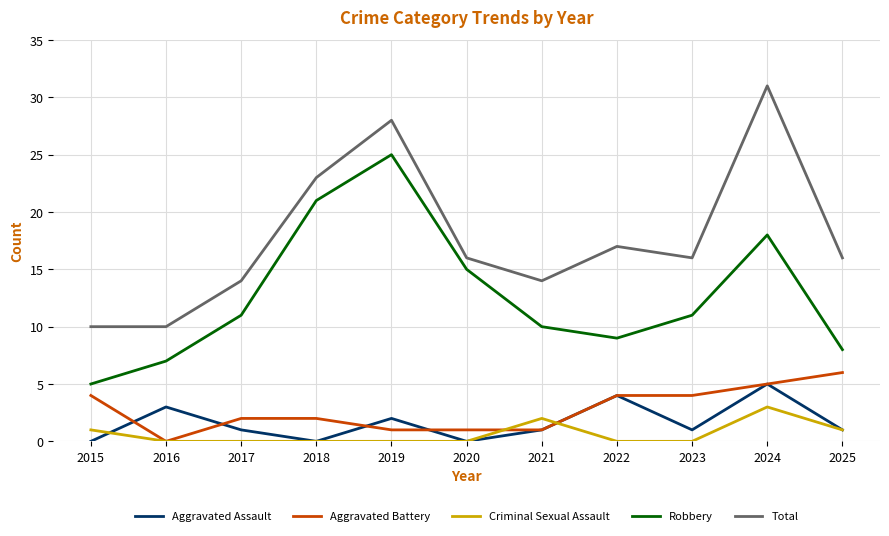

At which label does Aggravated Assault first exceed 1?

2016